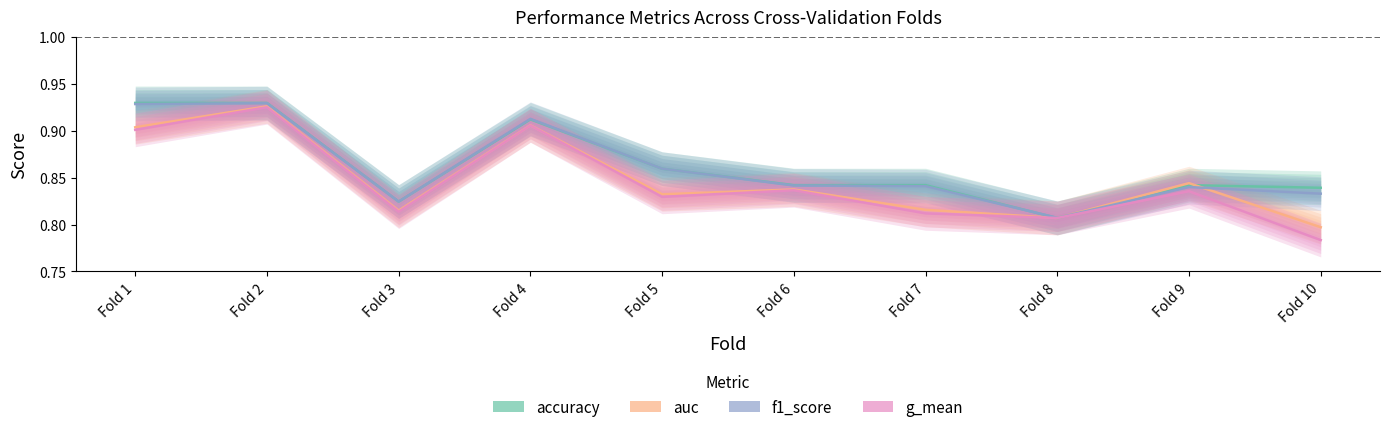

Between Fold 1 and Fold 3, which is larger?

Fold 1